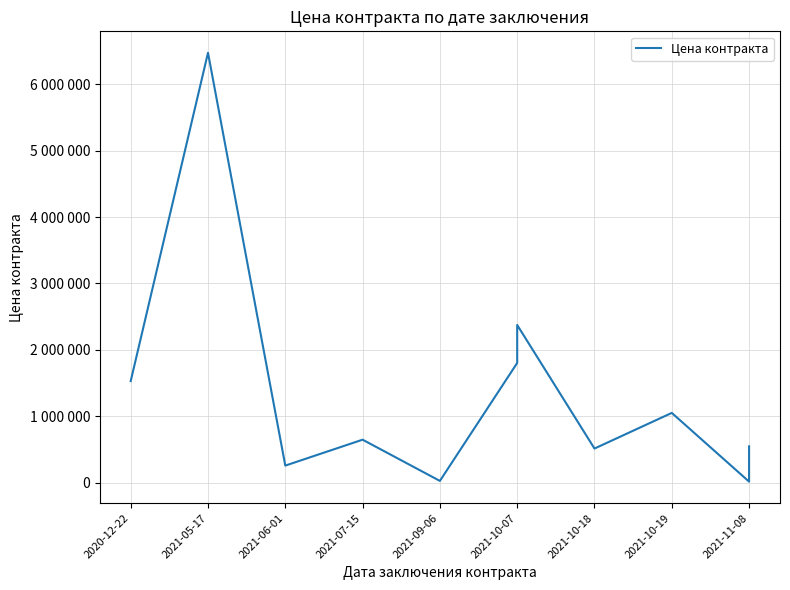

What is the average value?

1383993.0